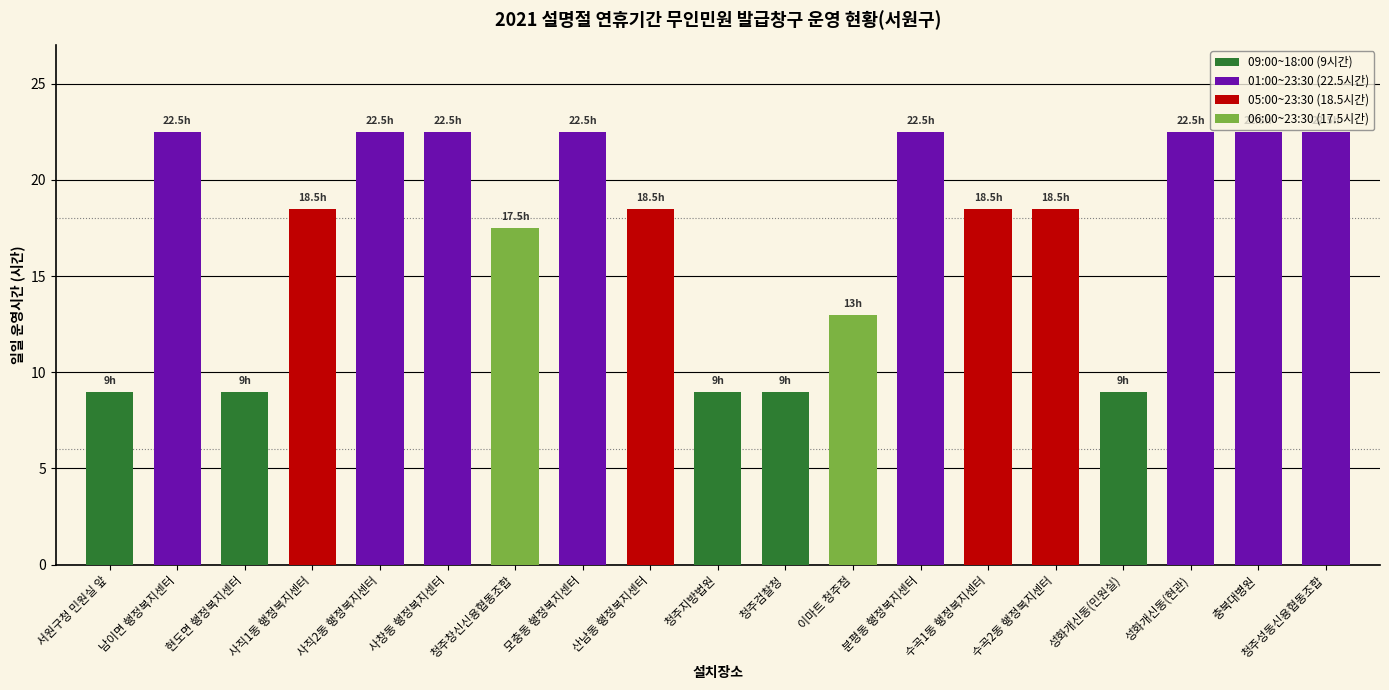

What is the maximum value shown in the chart?

22.5